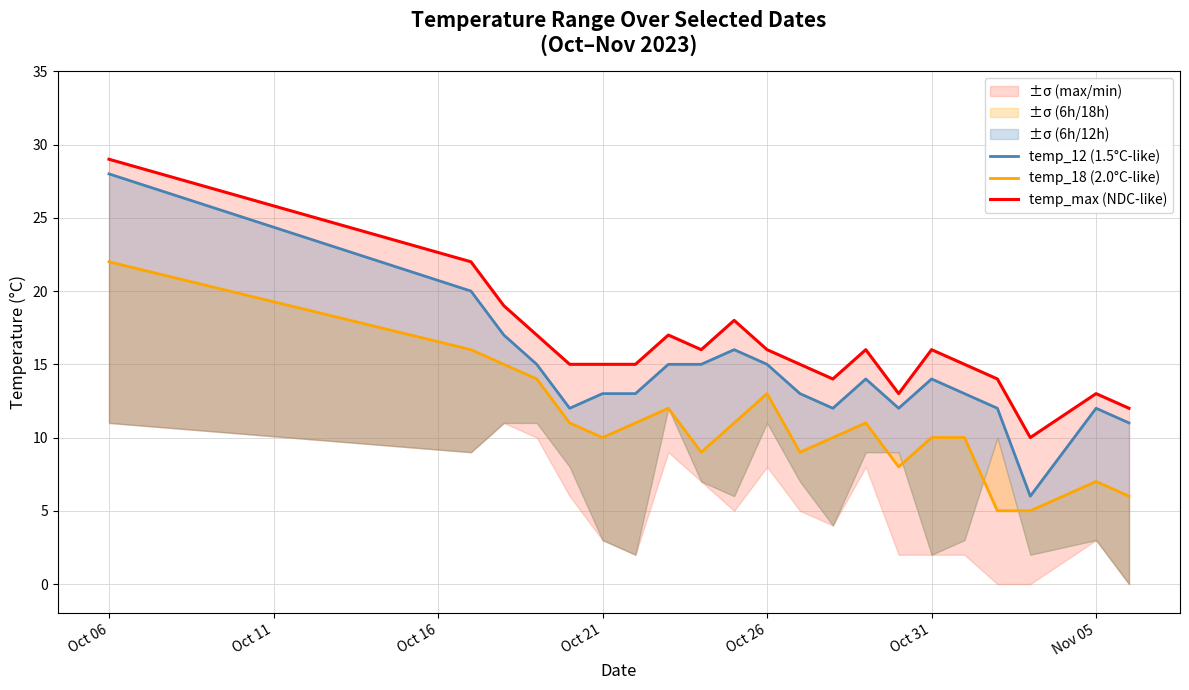

True or false: temp_max (NDC-like) has a value of 4 at 18.

False